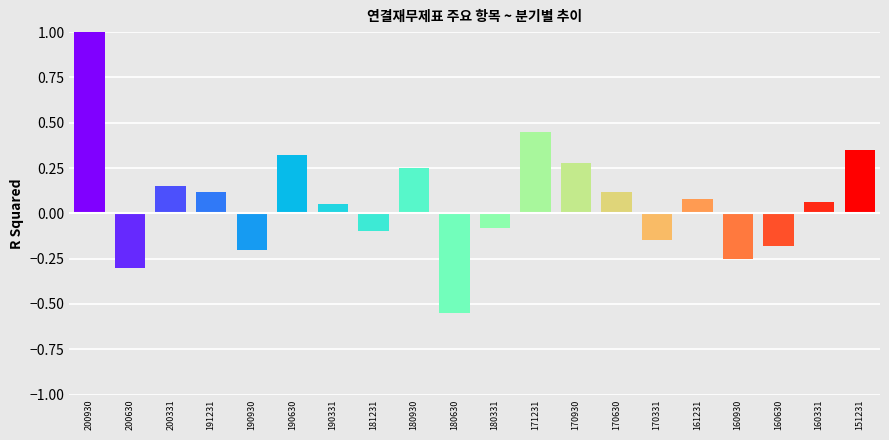

What is the difference between the second highest and second lowest values in the 유동자산 series?

0.8